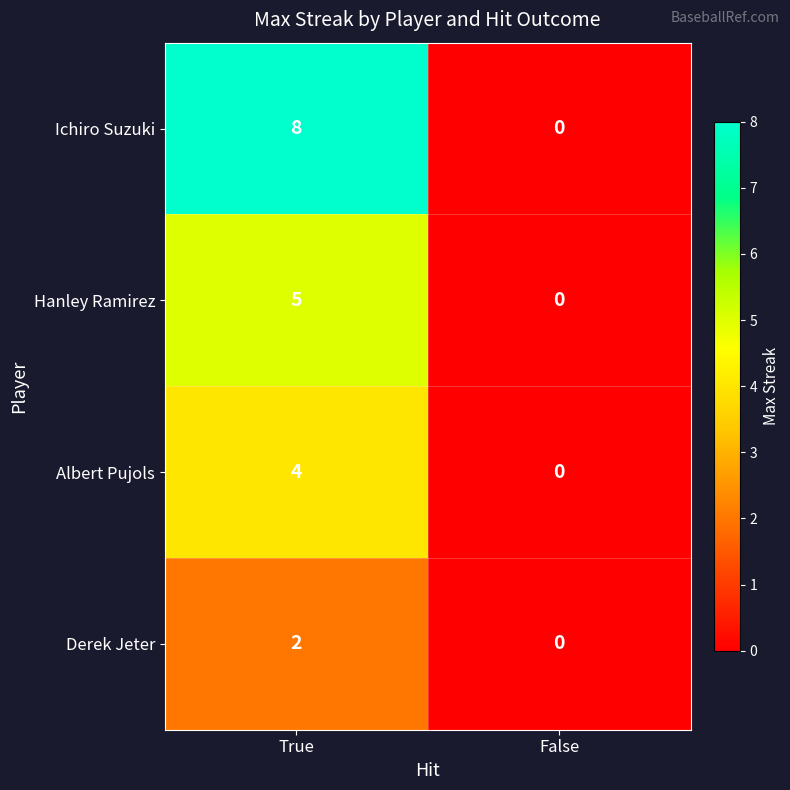

Which category has the highest value in the Ichiro Suzuki series?

True